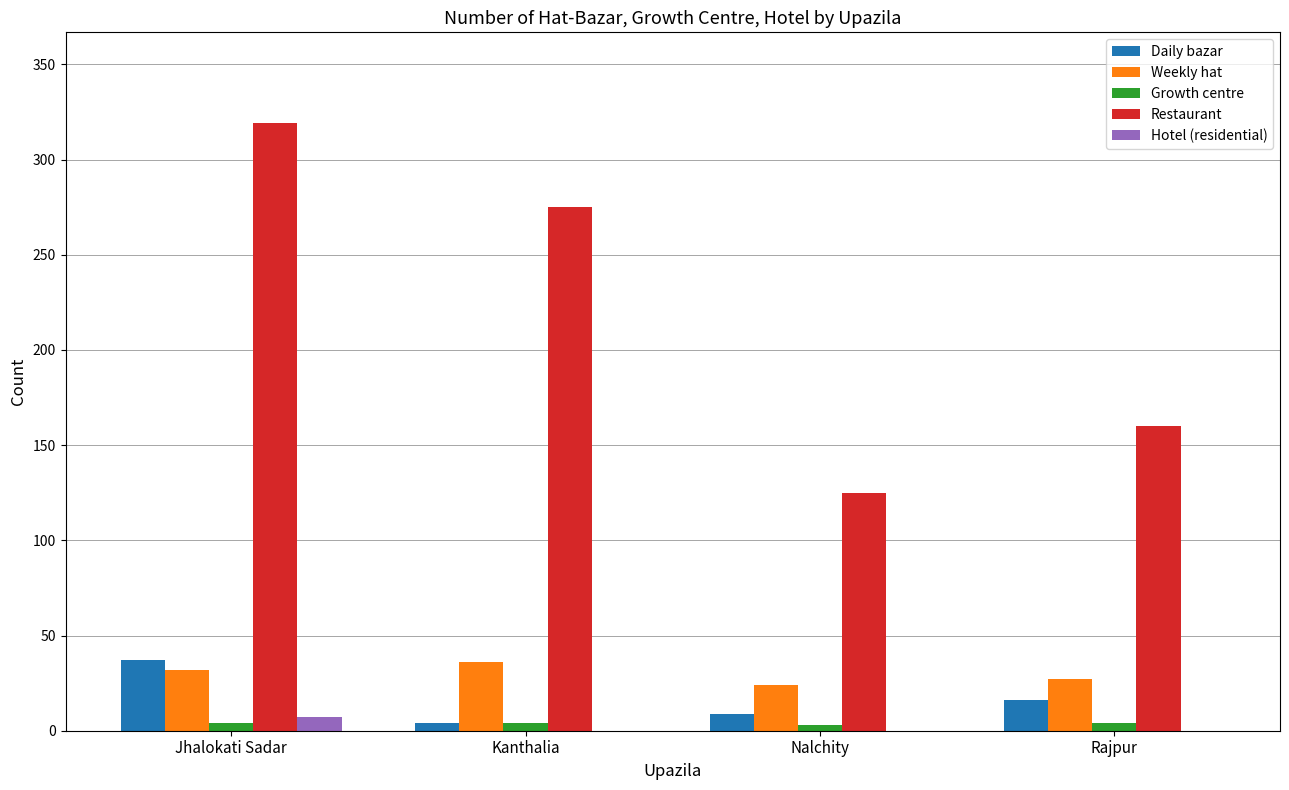

What are all the series names shown in the legend?

Daily bazar, Weekly hat, Growth centre, Restaurant, Hotel (residential)